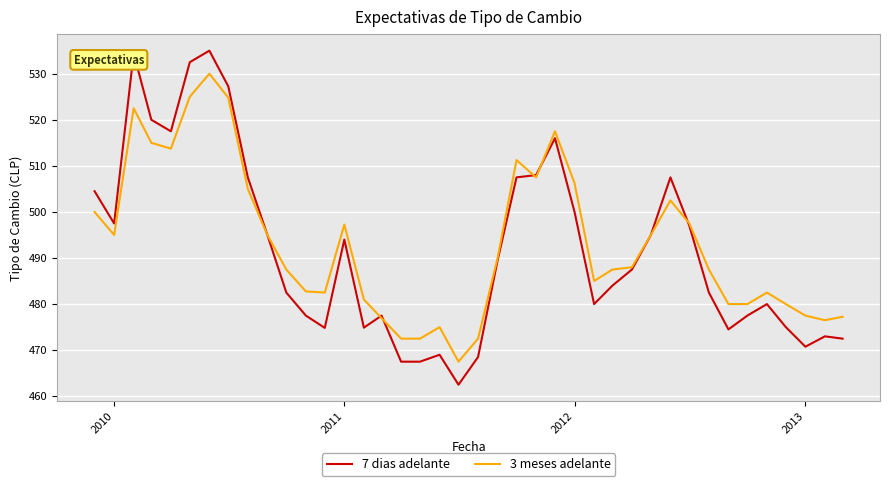

What is the difference between the maximum and minimum values in the 7 dias adelante series?

72.5